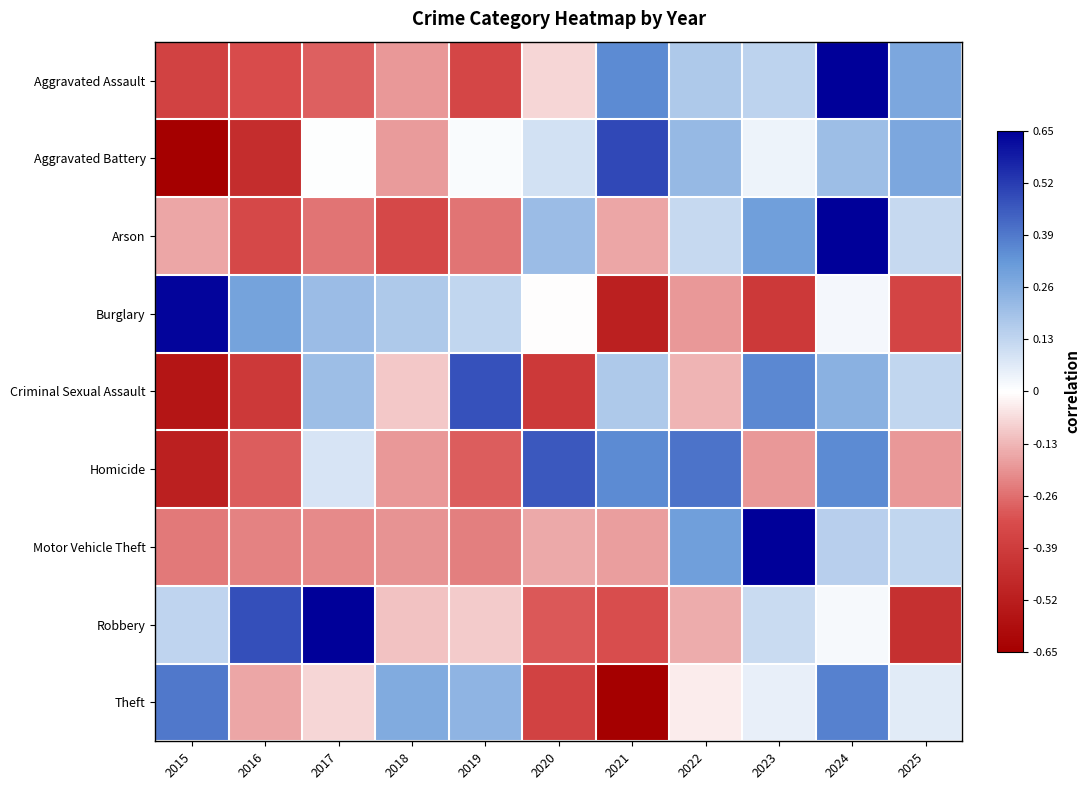

Which series has the largest total across all categories?

Theft